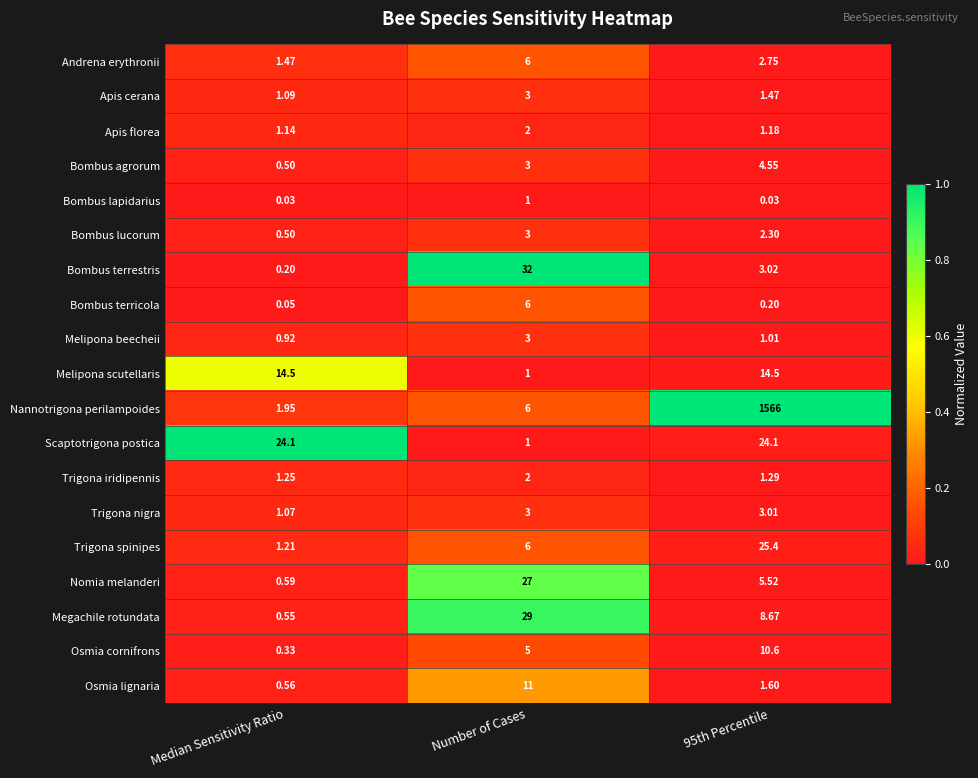

What is the difference between the highest and lowest values at 95th Percentile?

1566.0